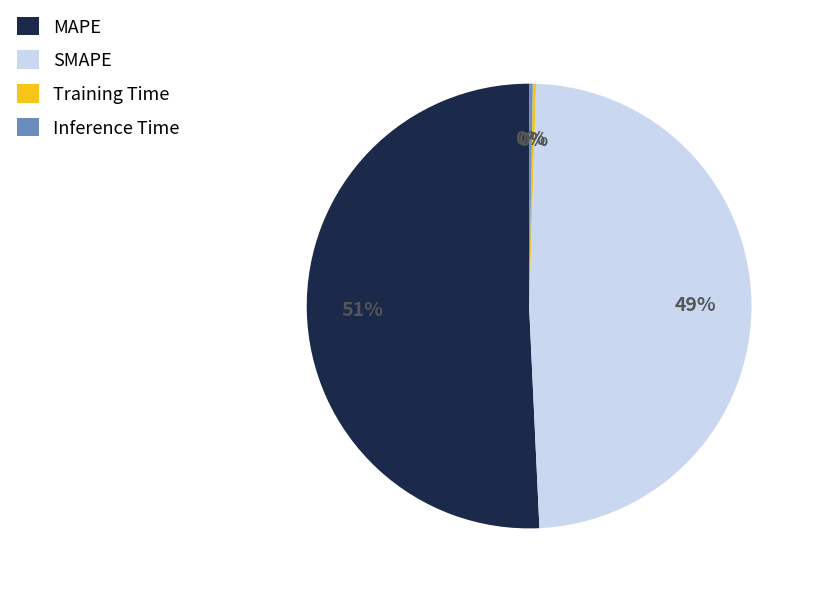

Which slice is the largest?

MAPE